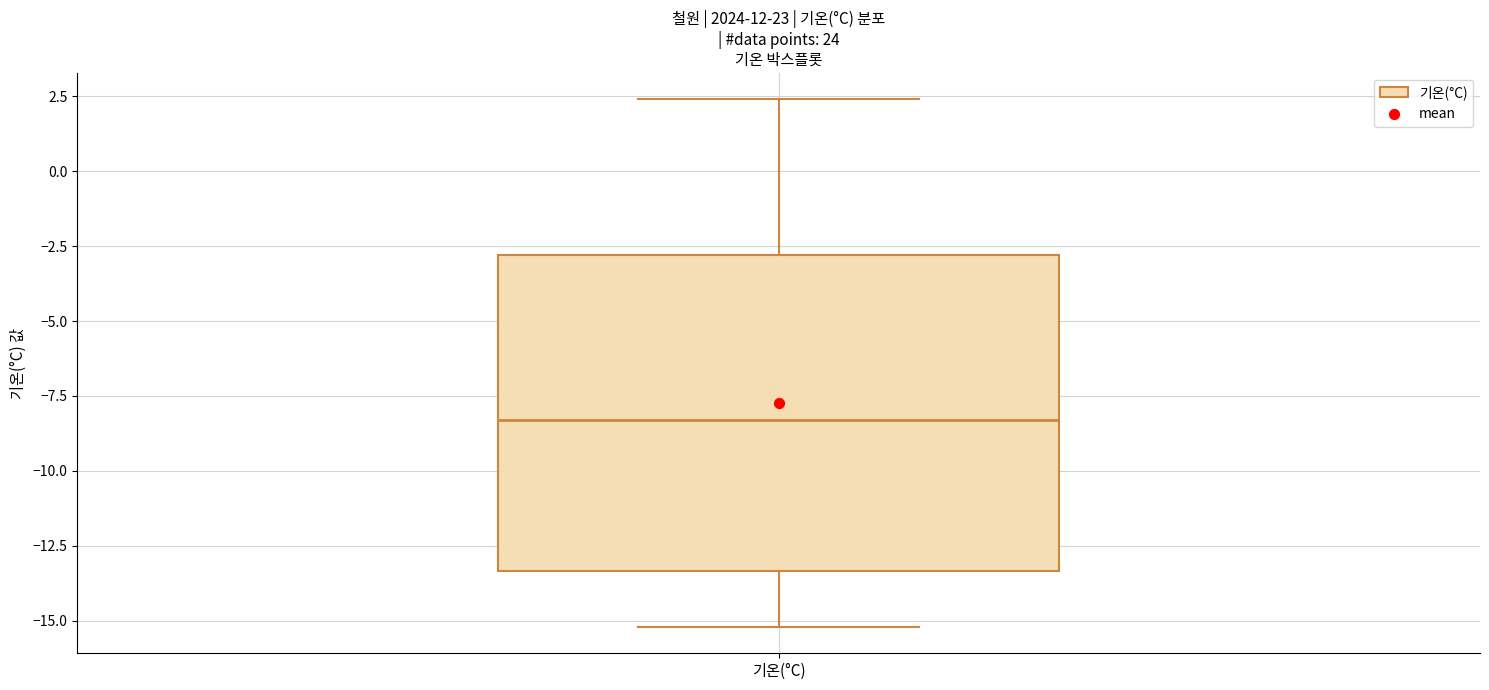

Transcribe this box plot: give where the median line is, the range the box spans, and where the two whiskers end, as read against the y-axis. The values are not printed on the chart, so give them approximately, as read against the axis.

median -8.5, box -13.5 to -3.0, whiskers -15.0 to 2.5